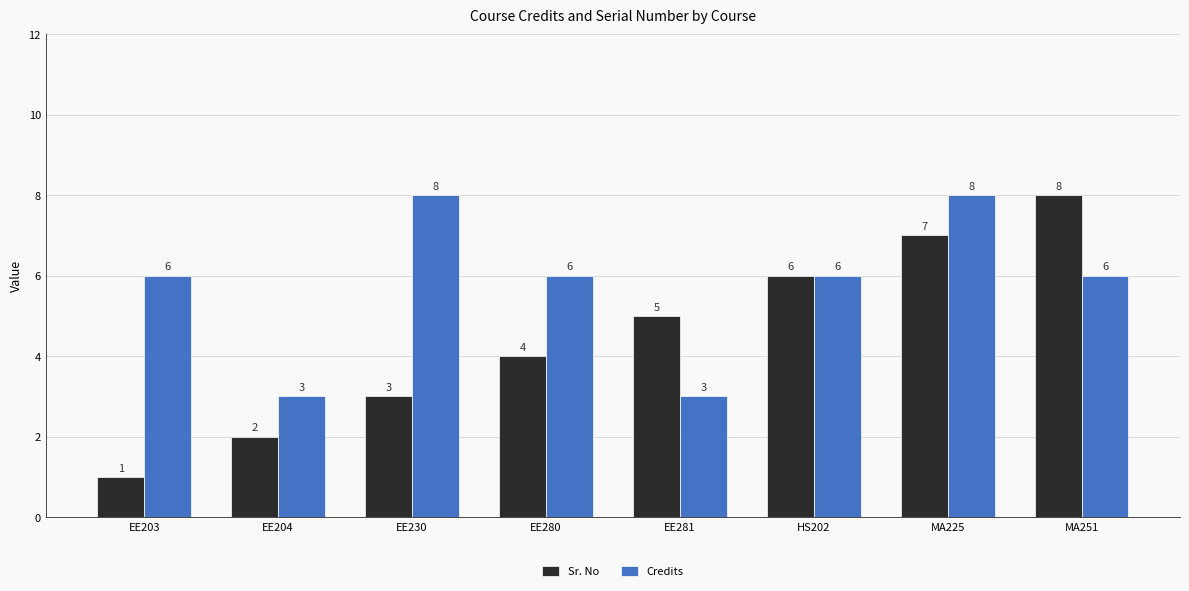

What is the maximum value for Credits?

8